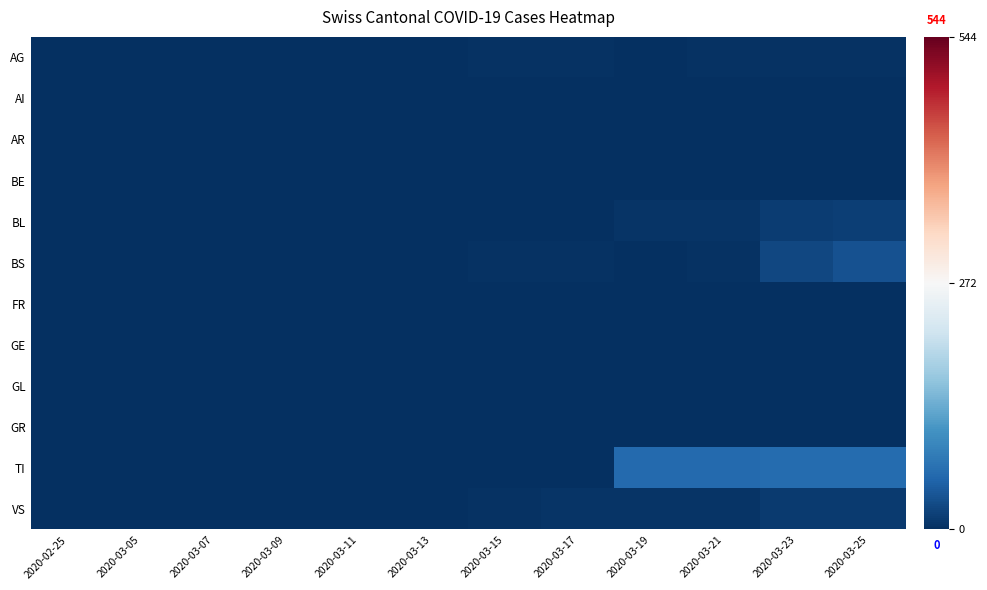

Which series has the largest total across all categories?

TI